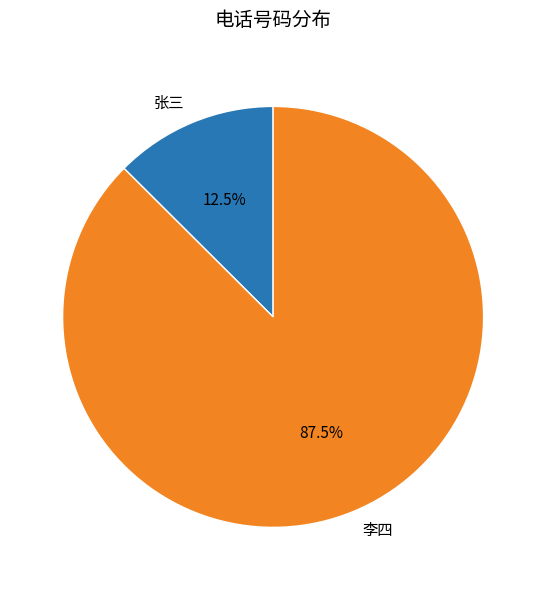

What percentage do 李四 and 张三 together represent?

100.0%